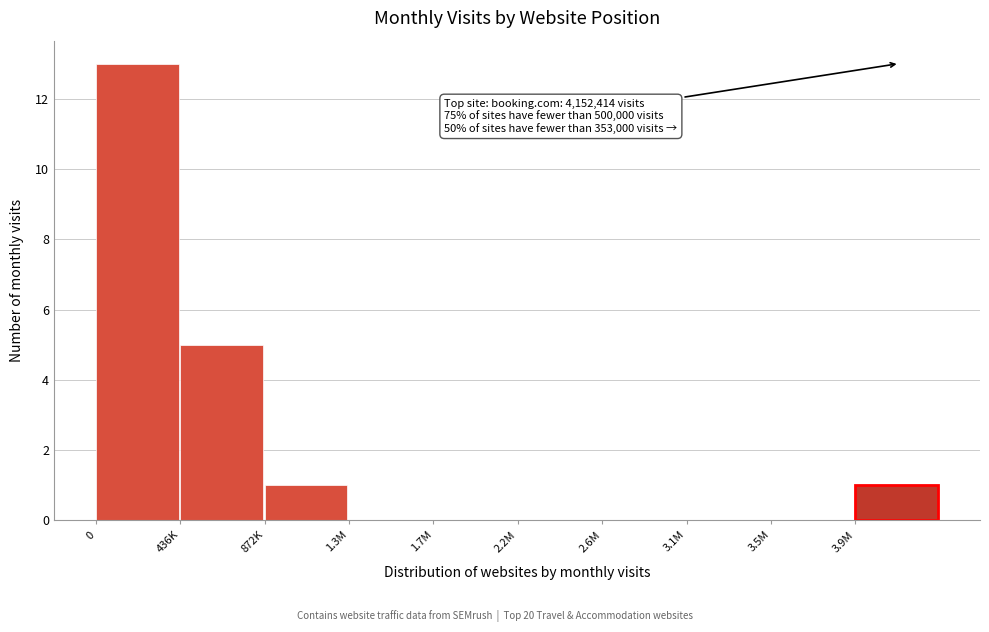

Reading left to right, what are all the values shown in this chart?

0=13	436K=5	872K=1	1.3M=0	1.7M=0	2.2M=0	2.6M=0	3.1M=0	3.5M=0	3.9M=1